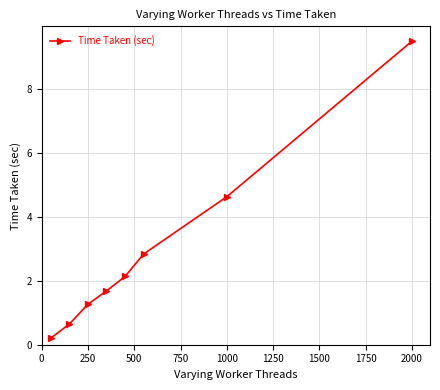

True or false: there are more than 1 points higher than both neighbors.

False